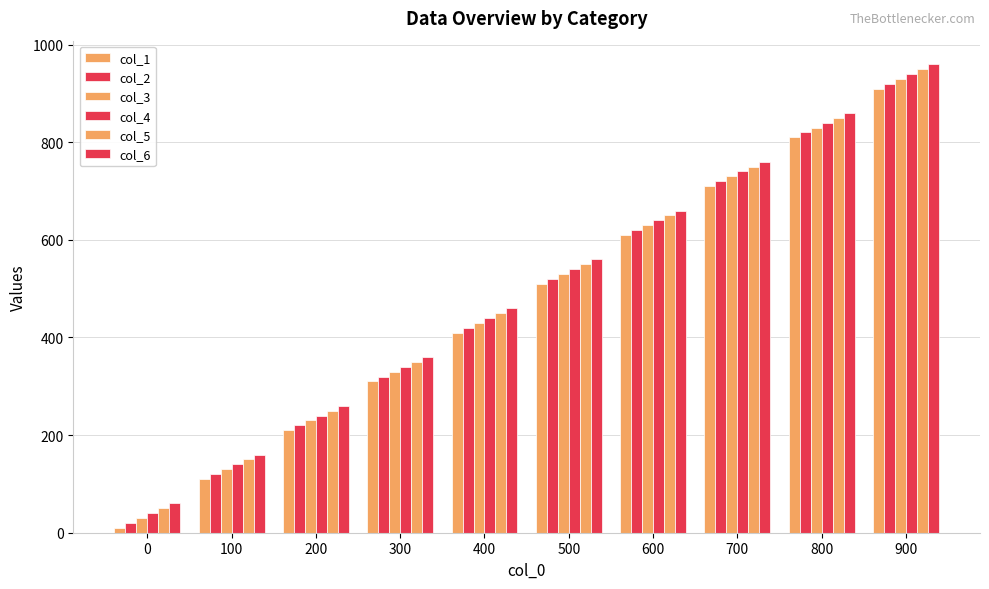

What is the sum of all col_2 values?

4700